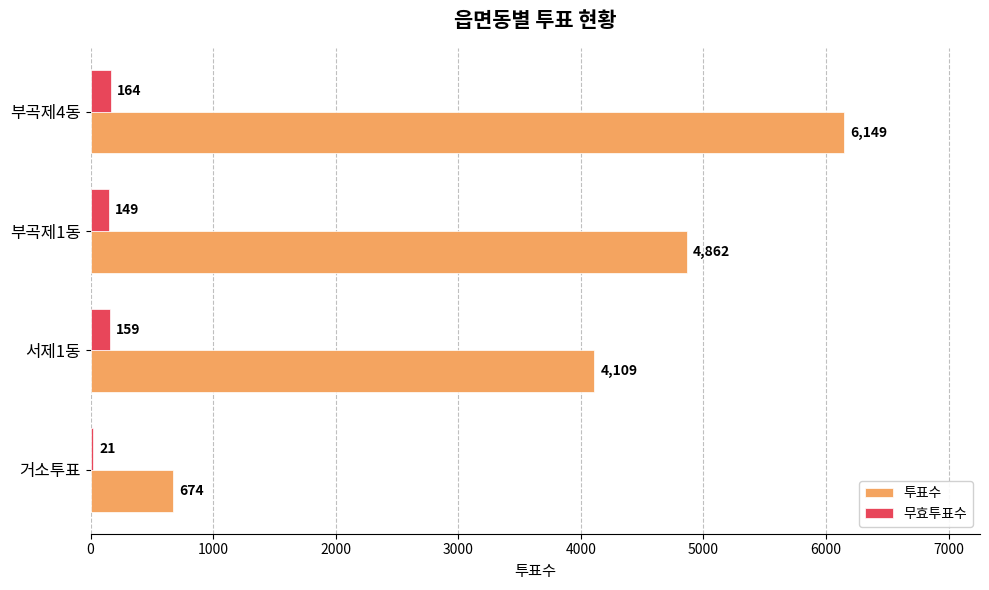

What is the sum of all 투표수 values?

15794